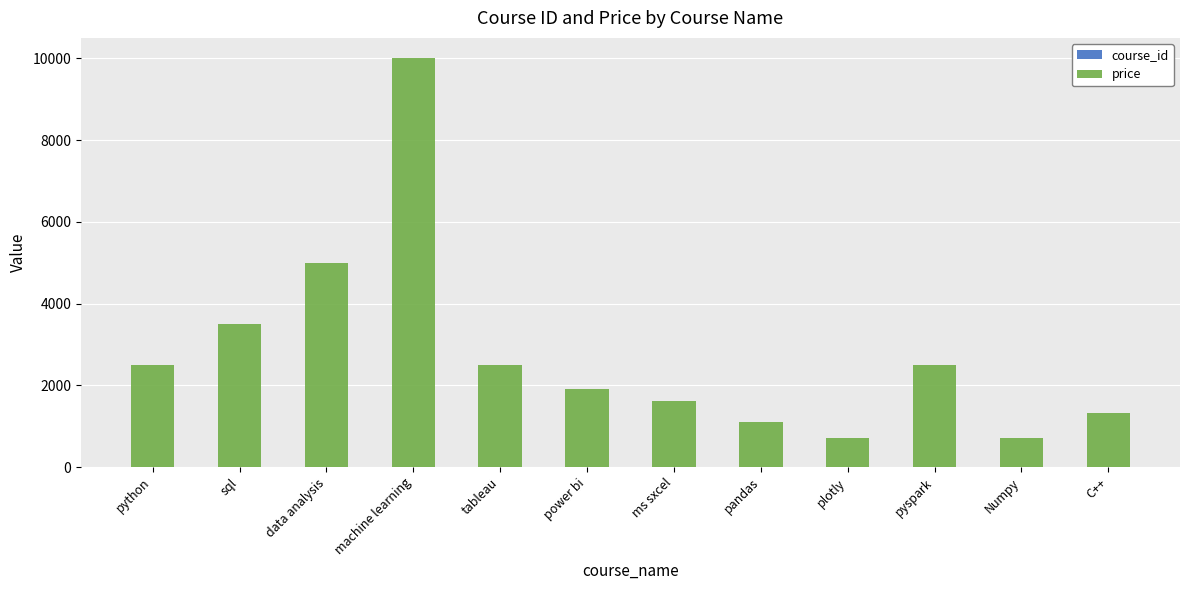

Which series changed the most between data analysis and C++?

price